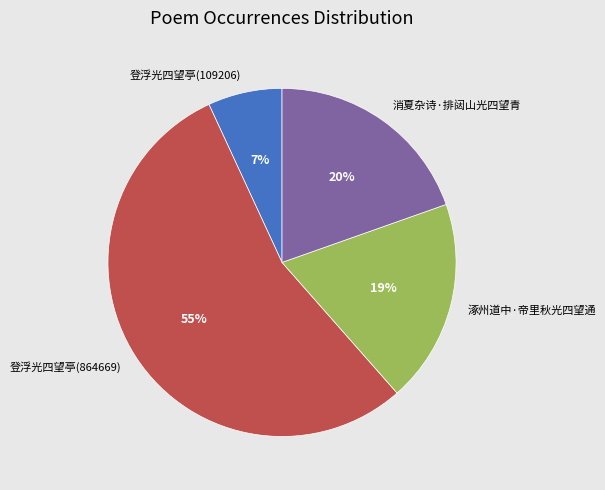

Is there any slice that represents more than half of the pie?

Yes